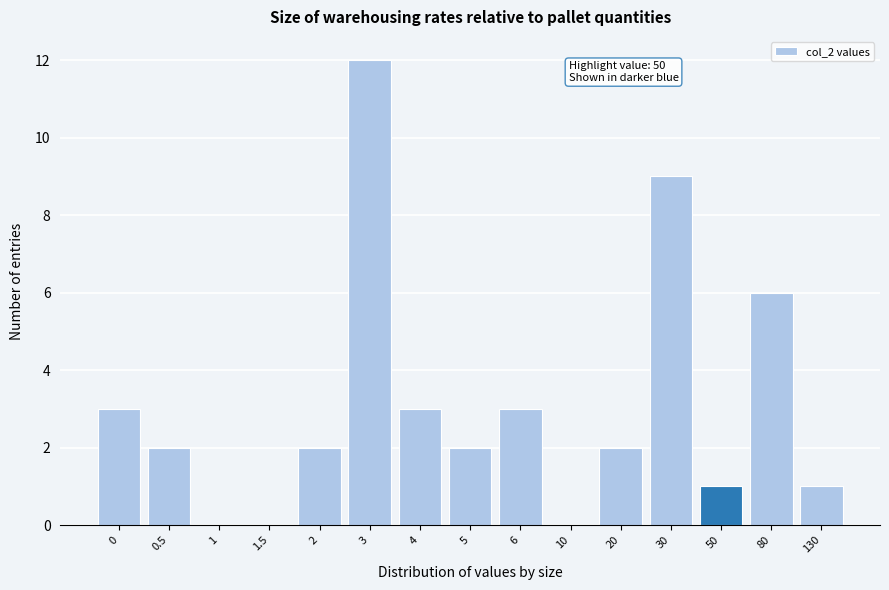

Reading left to right, extract all data points from this chart.

0=3	0.5=2	1=0	1.5=0	2=2	3=12	4=3	5=2	6=3	10=0	20=2	30=9	50=1	80=6	130=1